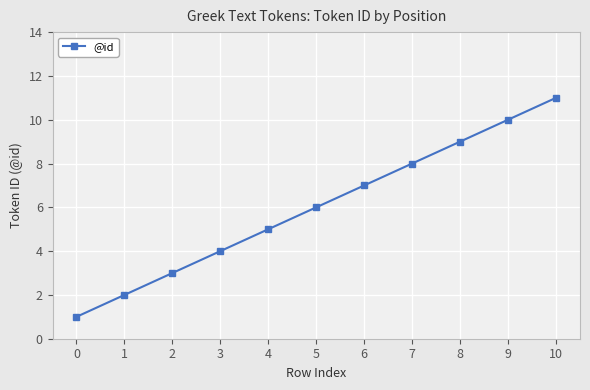

What is the change in value from 5 to 8?

+3